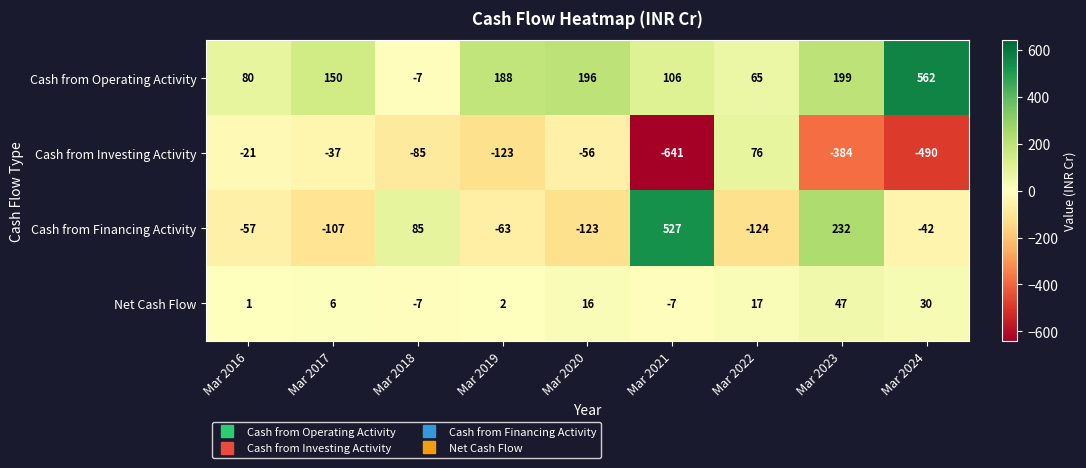

How many distinct data groups are displayed?

4